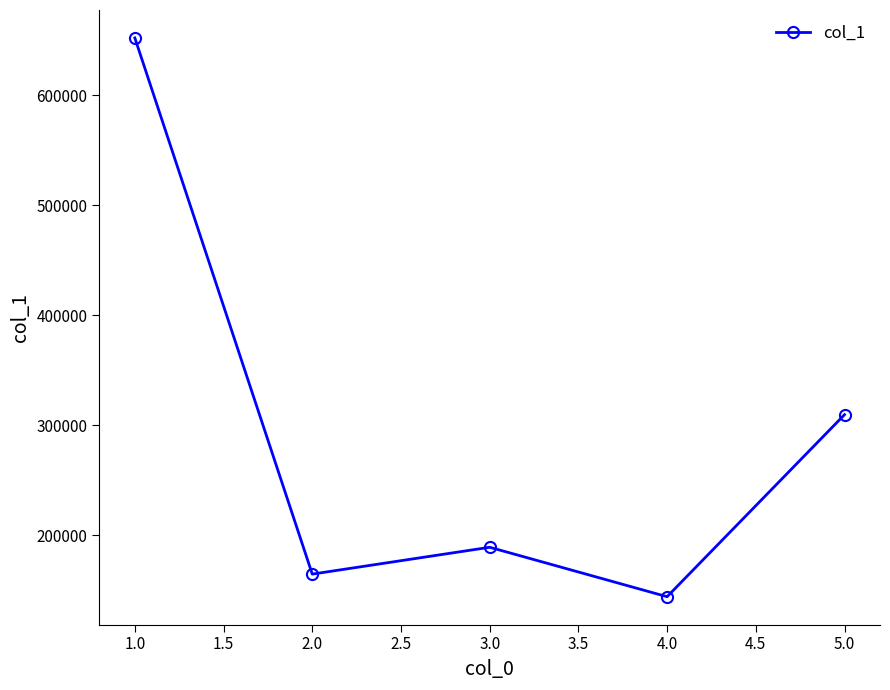

Is it true that the value at 2.0 is 95990?

False